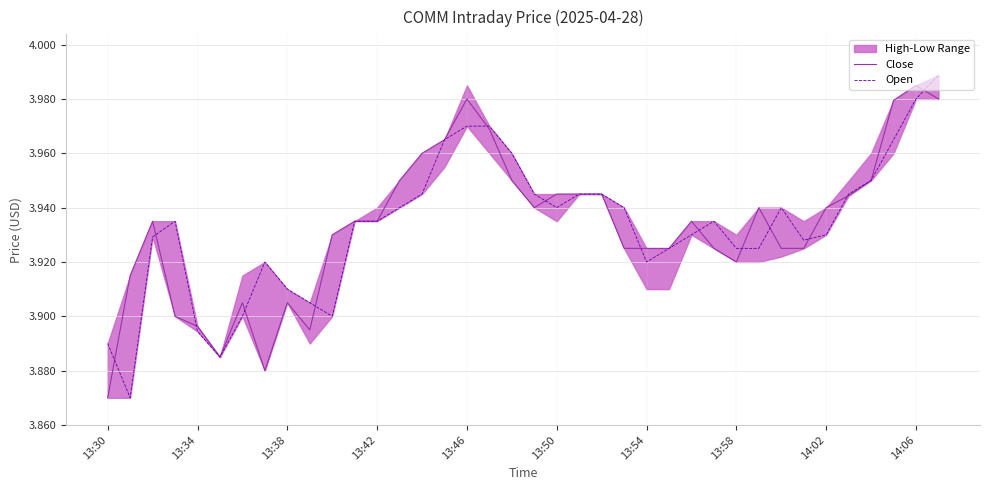

At which label is Close closest to 3?

13:30